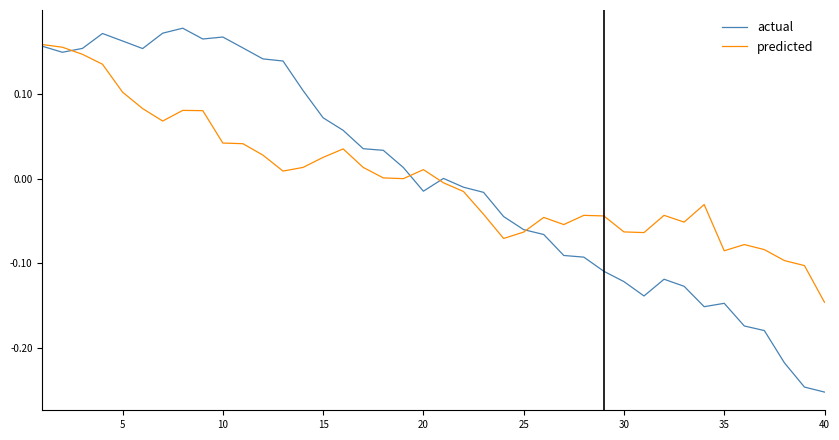

Which series has the largest range (max minus min)?

actual